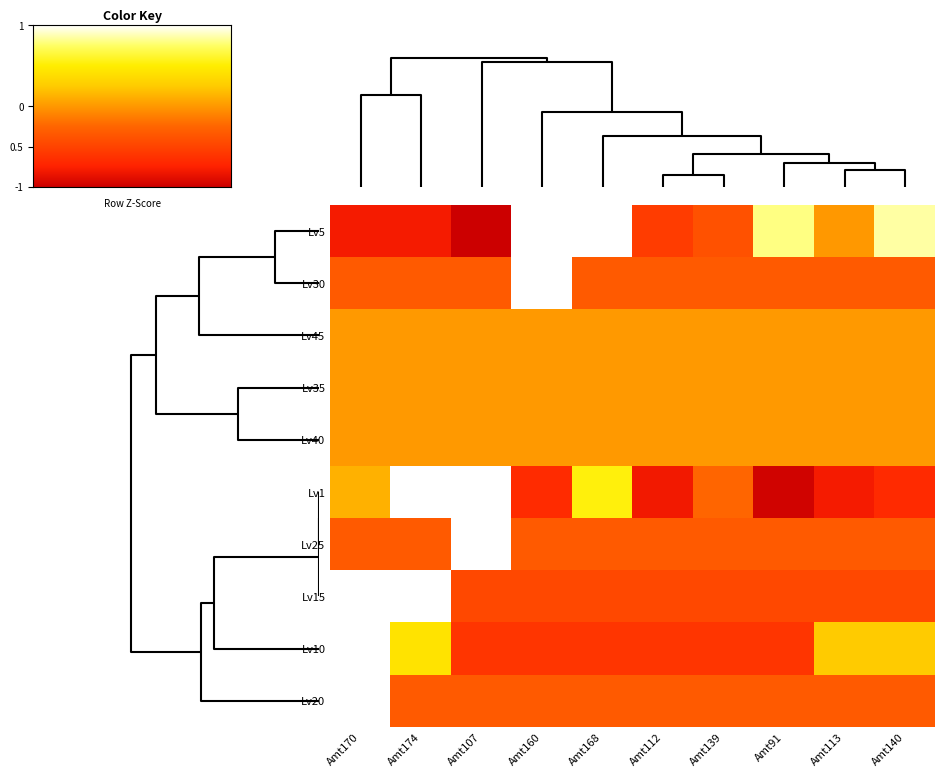

At how many categories does at least one series exceed 0?

8